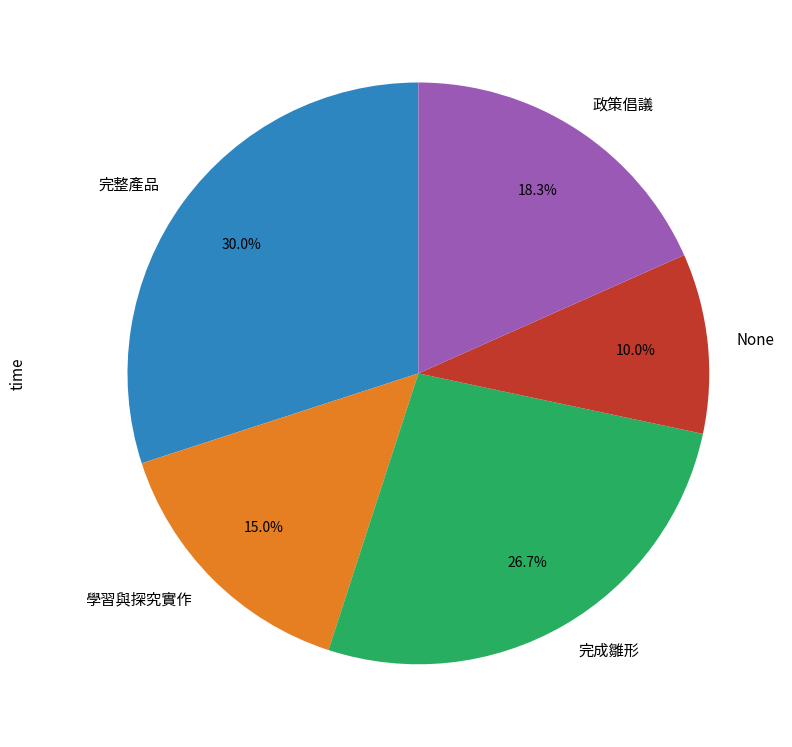

True or false: 政策倡議 accounts for 18% of the total.

True